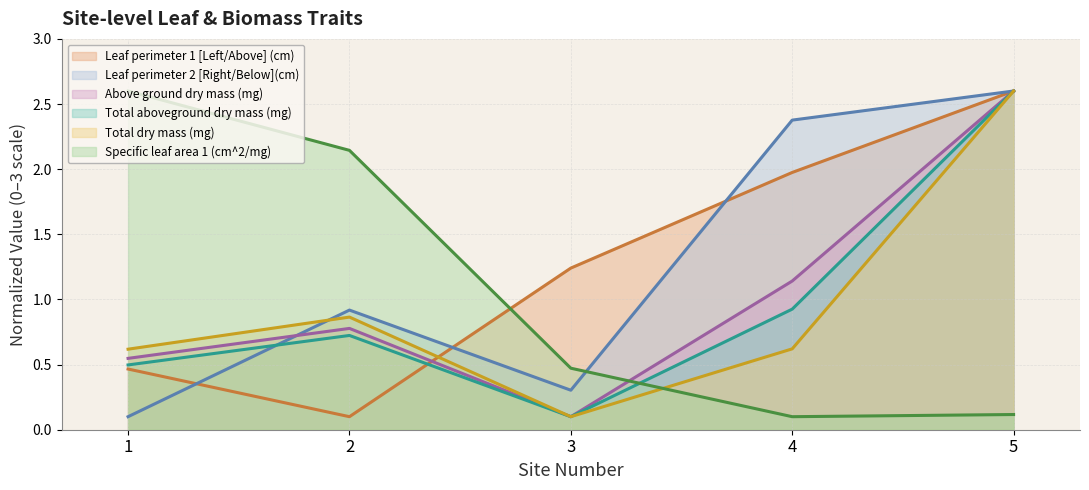

Between which two adjacent categories do Leaf perimeter 2 [Right/Below](cm) and Specific leaf area 1 (cm^2/mg) first intersect?

3 and 4